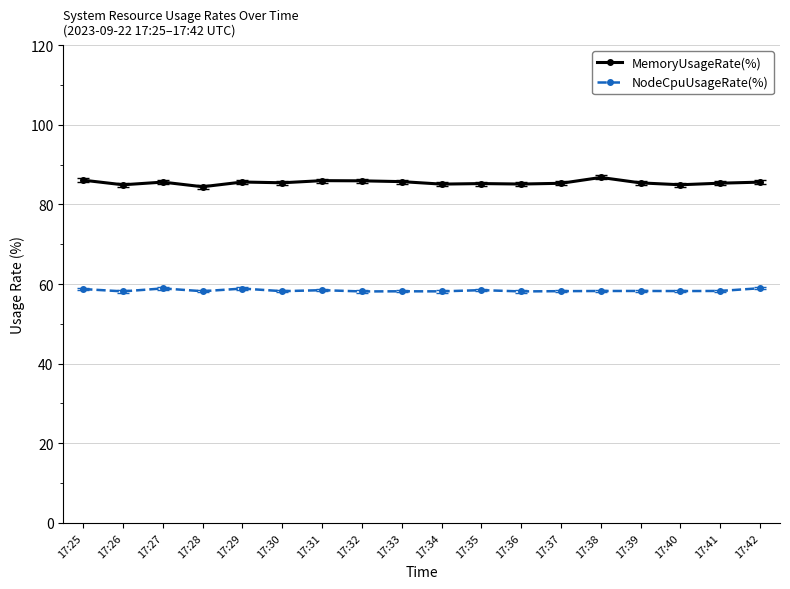

Which series has the widest spread of values?

MemoryUsageRate(%)